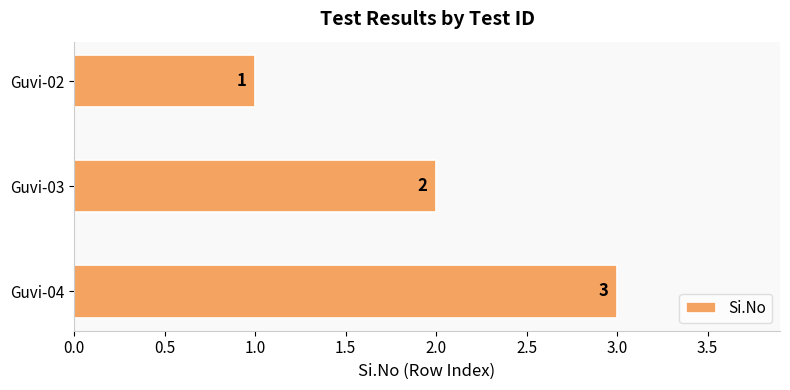

How many series are shown in this chart?

1